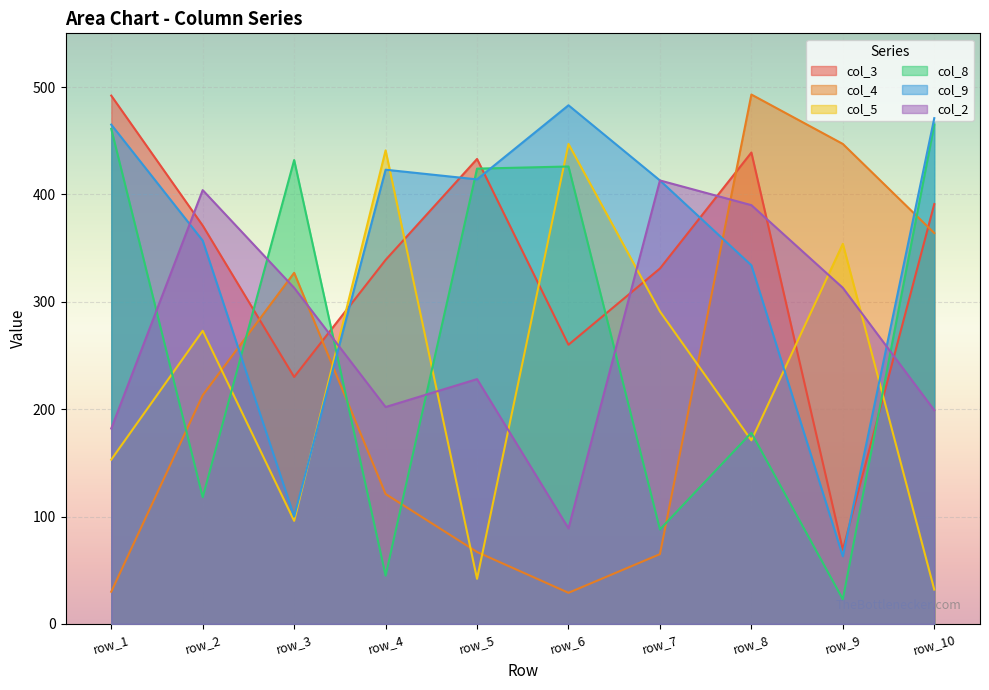

Is the value of col_5 at row_10 greater than the value of col_9 at row_2?

No